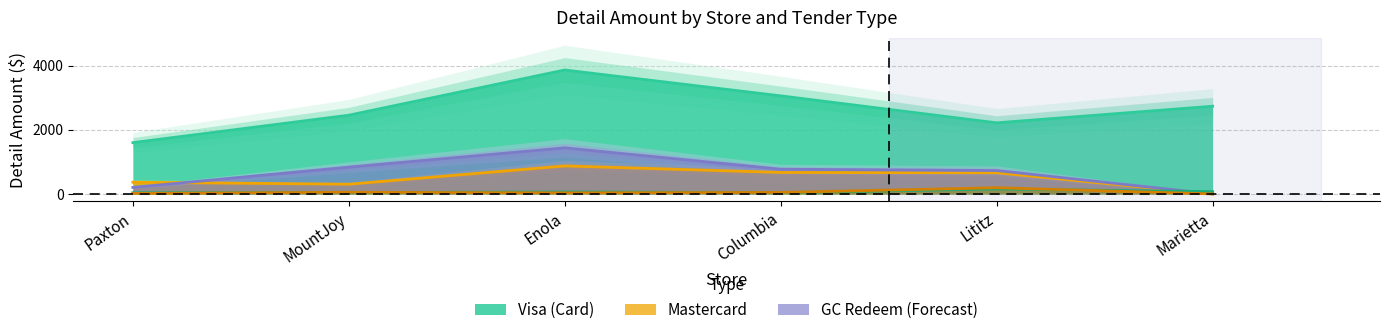

Reading left to right, extract all data points from this chart.

Visa: Paxton=1601.4	MountJoy=2458.7	Enola=3870.5	Columbia=3063.2	Lititz=2220.2	Marietta=2739.6
Mastercard: Paxton=365.3	MountJoy=302.5	Enola=872.9	Columbia=670.4	Lititz=658.8	Marietta=0.0
GC Redeem: Paxton=202.4	MountJoy=835.9	Enola=1438.6	Columbia=771.6	Lititz=729.7	Marietta=0.0
Discover: Paxton=36.9	MountJoy=42.1	Enola=59.6	Columbia=37.8	Lititz=154.3	Marietta=71.0
Amex: Paxton=16.2	MountJoy=50.3	Enola=32.7	Columbia=46.1	Lititz=192.7	Marietta=0.0